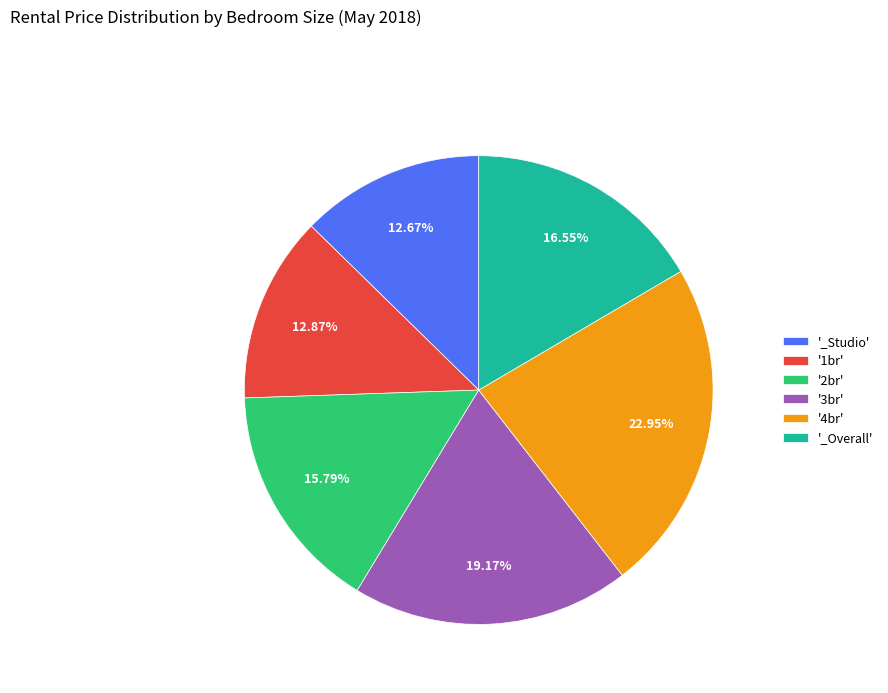

To the nearest percent, what is the difference between the largest and smallest slice percentages?

10%